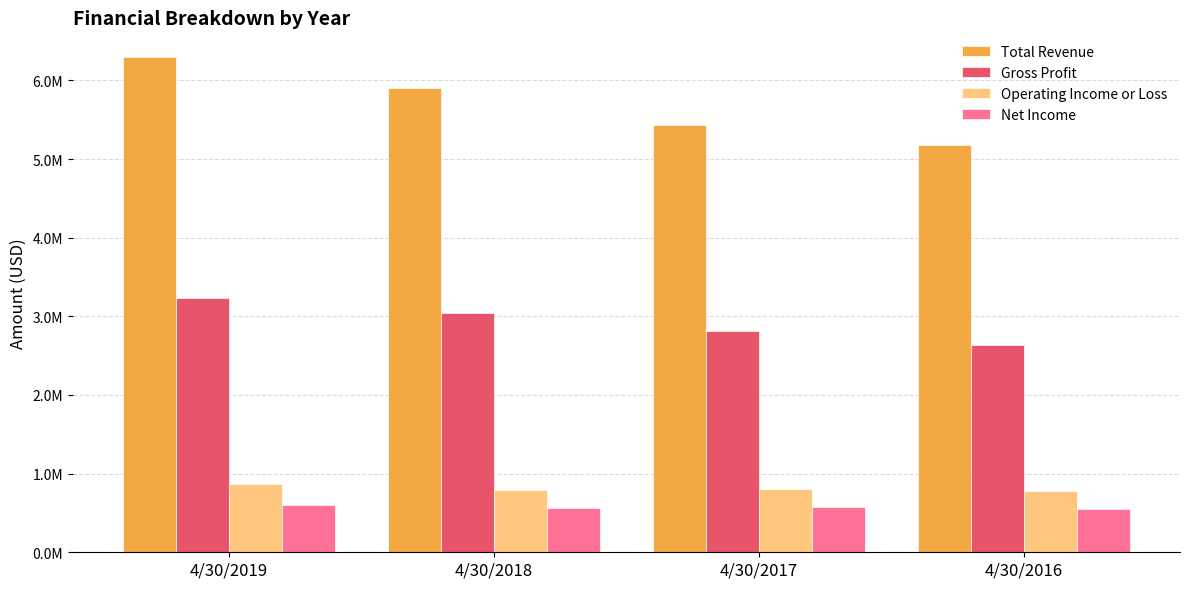

What is the total value across all series at 4/30/2016?

9134744